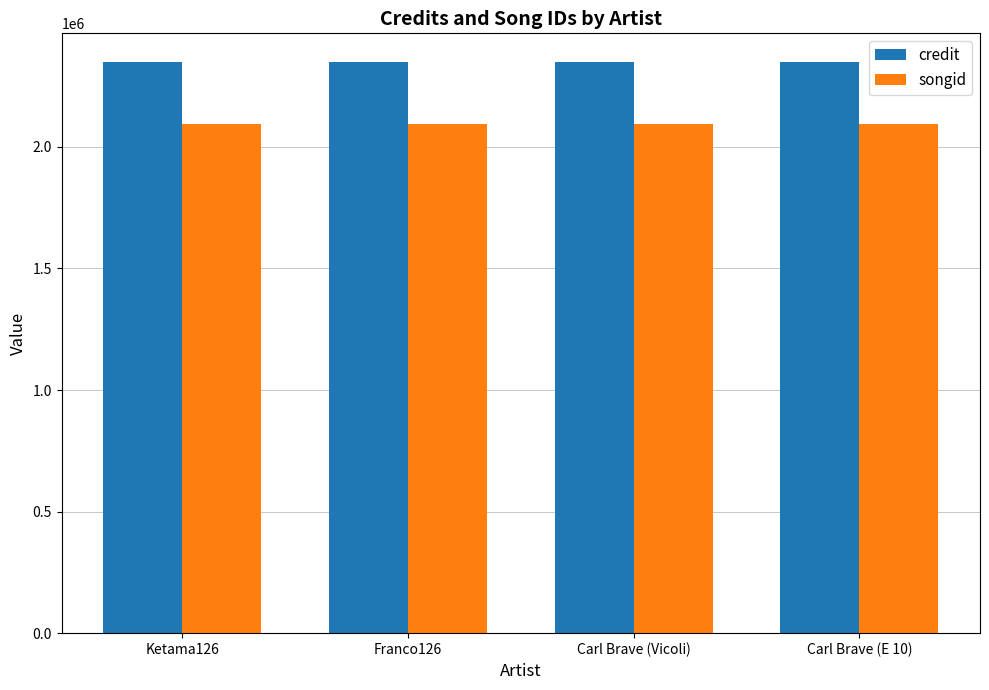

The value of credit at Franco126 is 2349799. True or false?

True